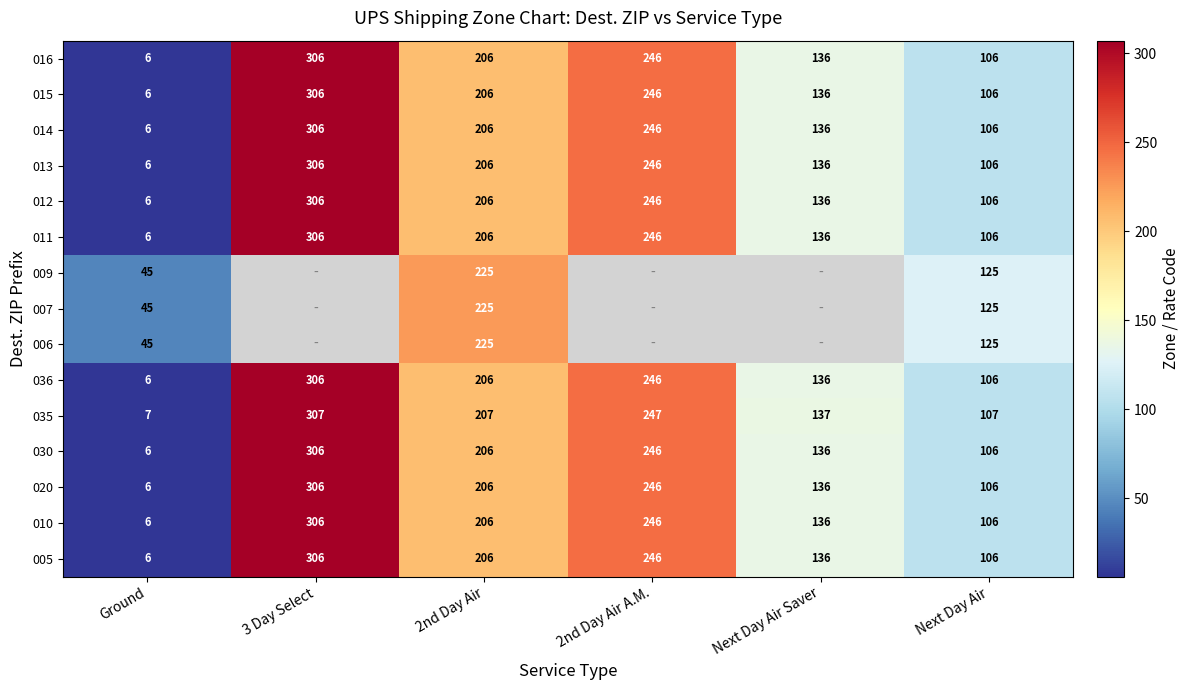

At which label does 014 reach its peak?

3 Day Select